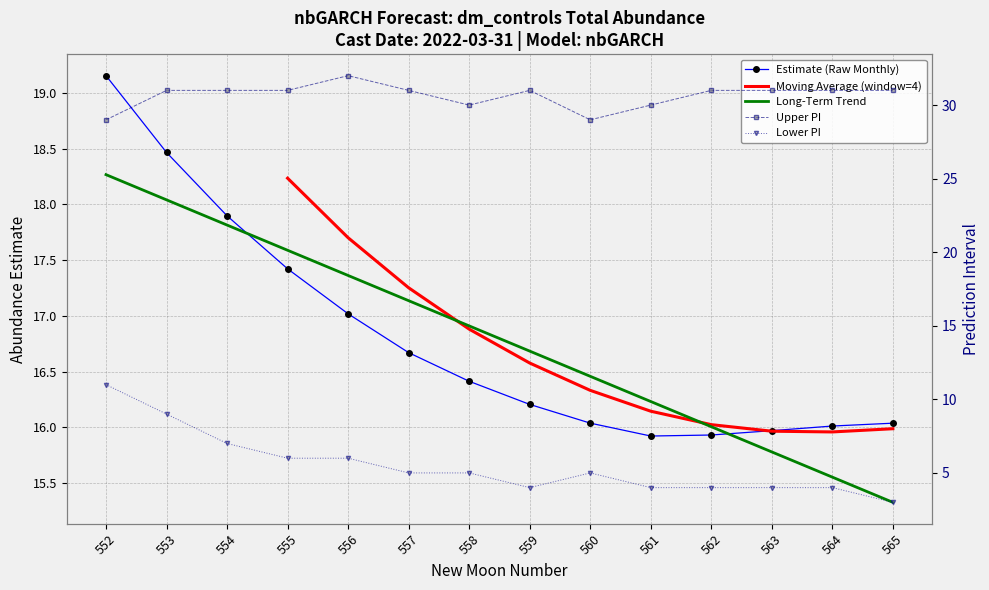

What is the difference between the maximum and minimum values in the lower_pi series?

8.0